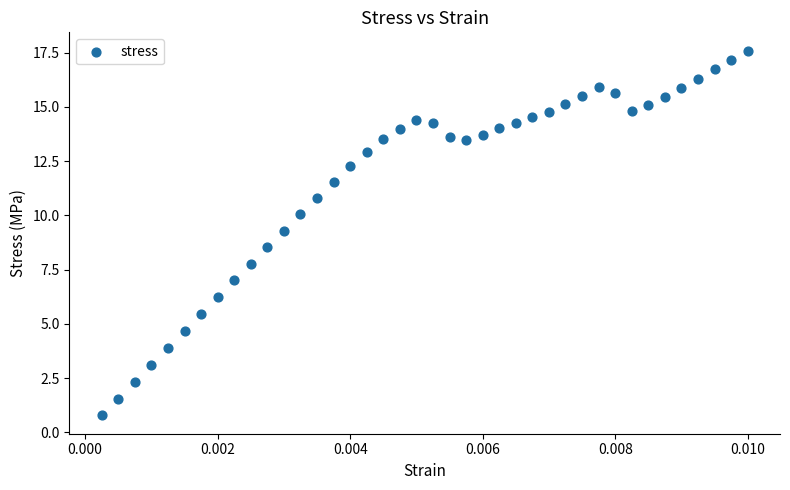

What is the range of Y values (max minus min)?

16.8